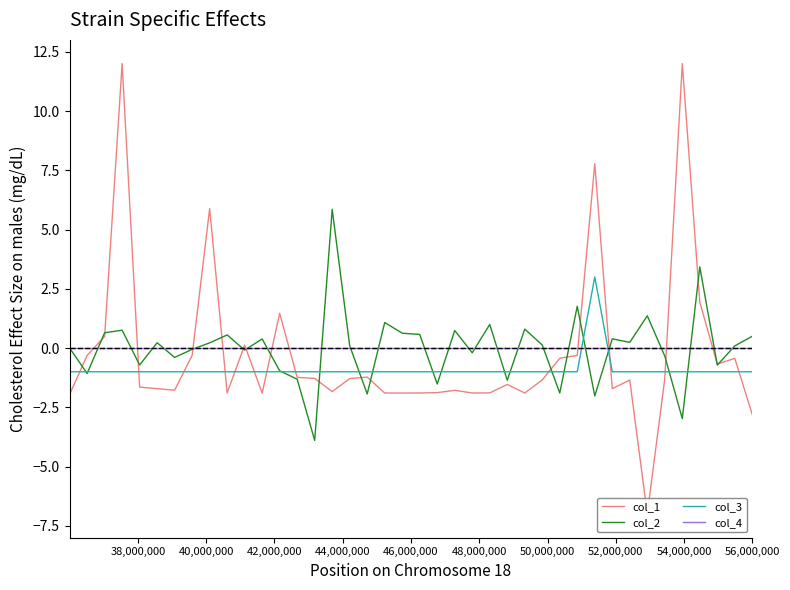

What is the maximum value for col_2?

5.9